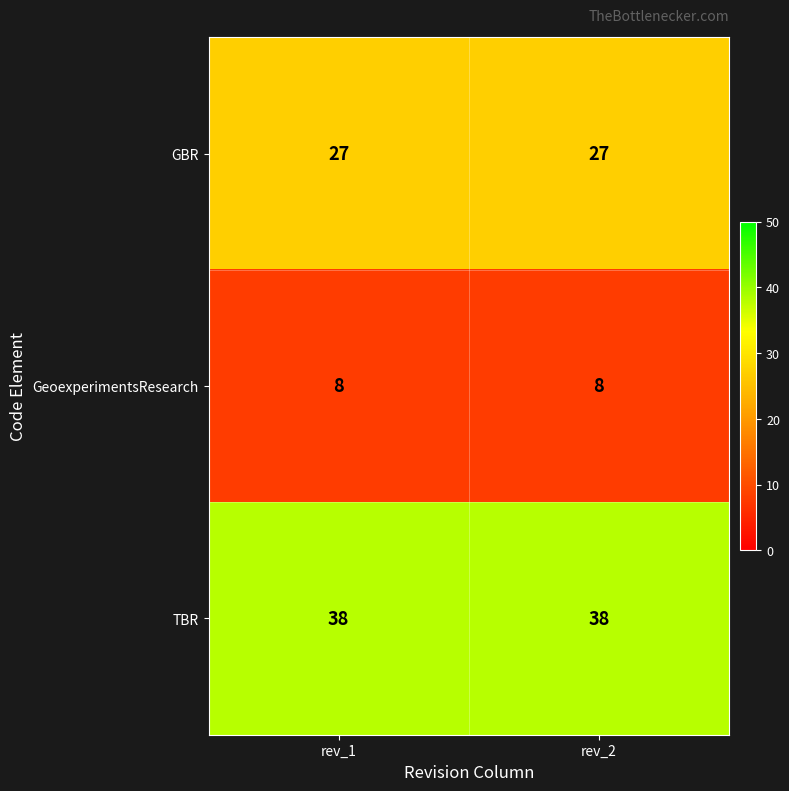

The GBR series shows 27 at rev_2. True or false?

True